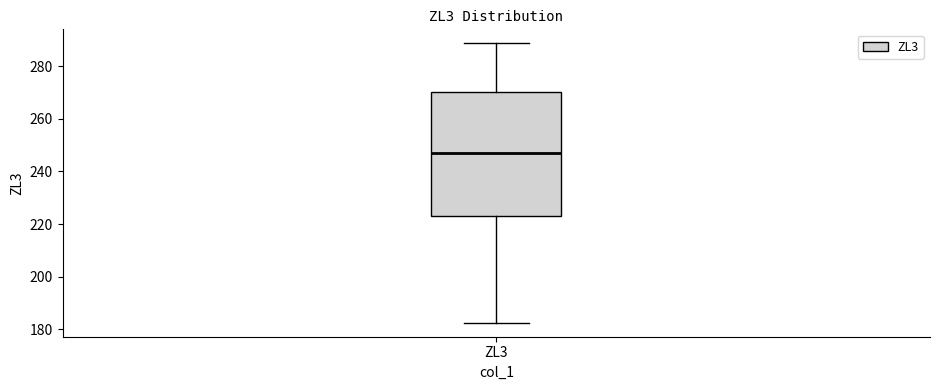

Transcribe this box plot: give where the median line is, the range the box spans, and where the two whiskers end, as read against the y-axis. The values are not printed on the chart, so give them approximately, as read against the axis.

median 248, box 224 to 270, whiskers 182 to 288